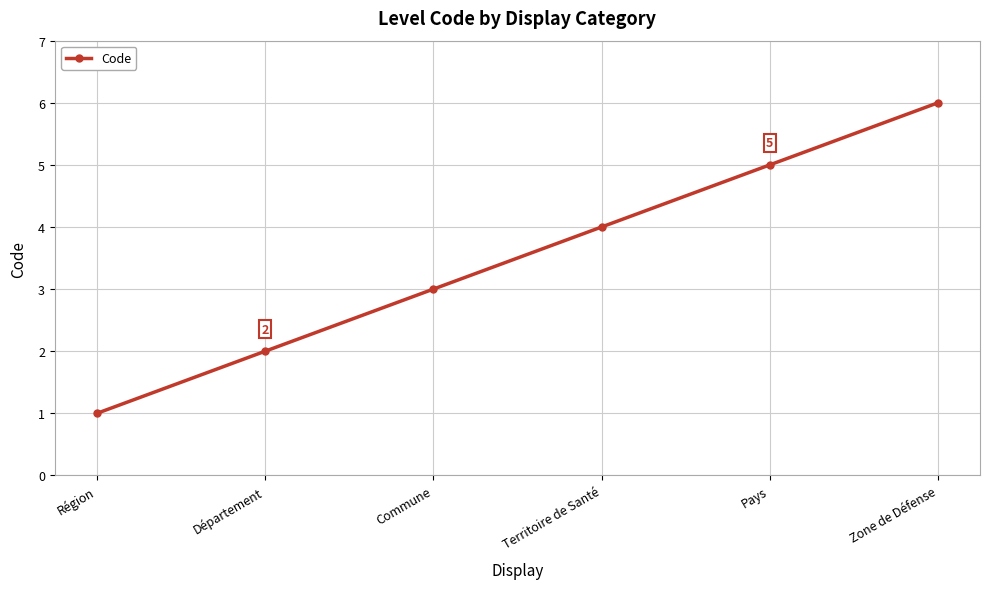

What is the greatest value displayed?

6